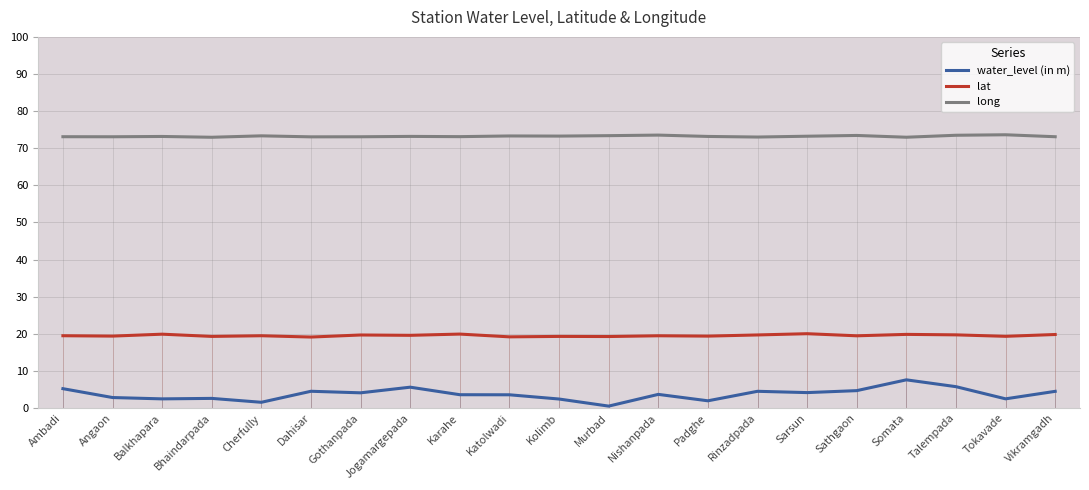

True or false: water_level (in m) has a value of 2.5 at Tokavade.

True